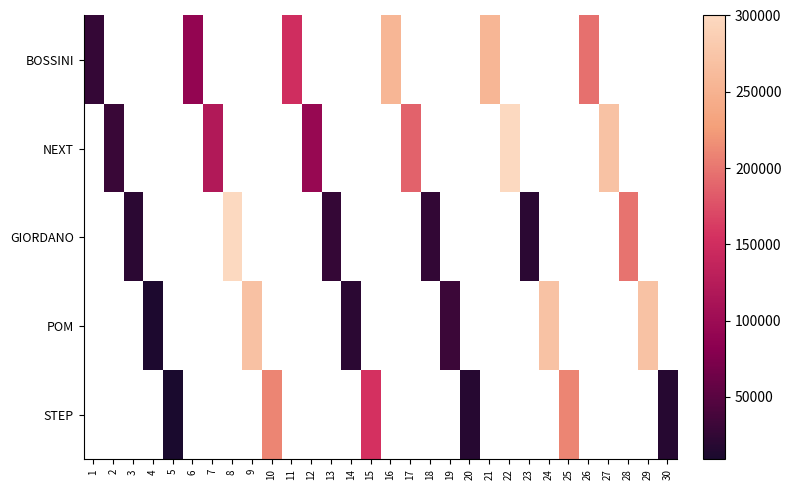

How many positive values does the GIORDANO series have?

6